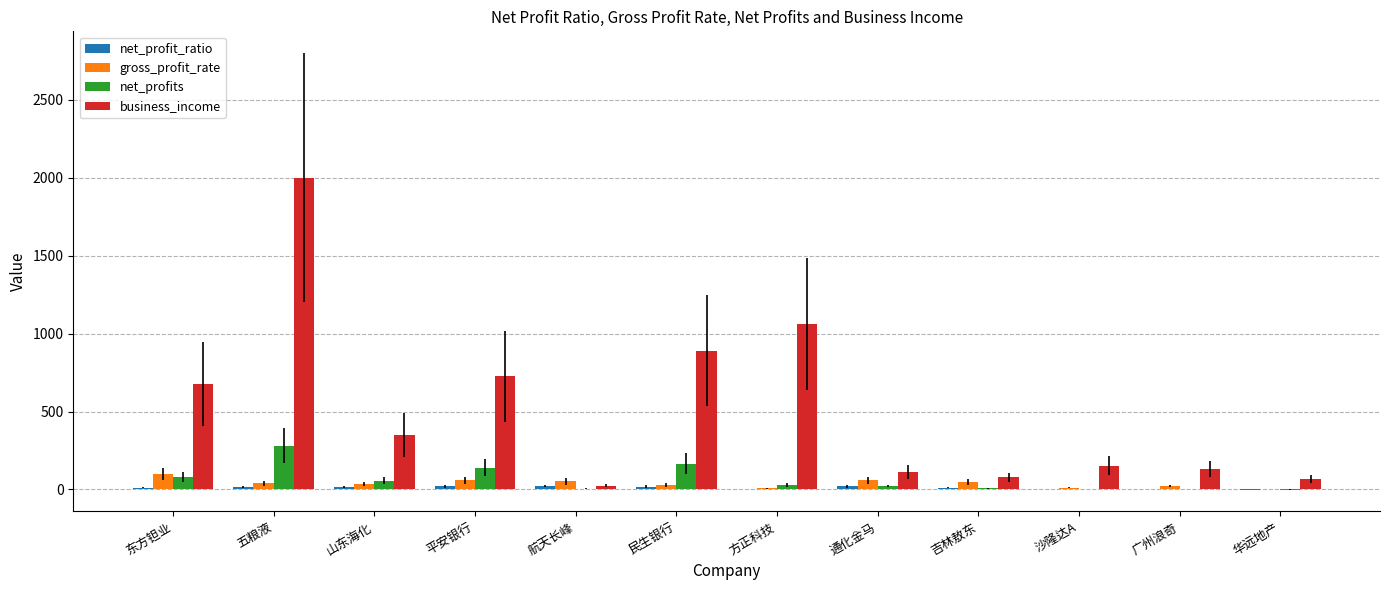

What is the total value across all series at 吉林敖东?

146.3